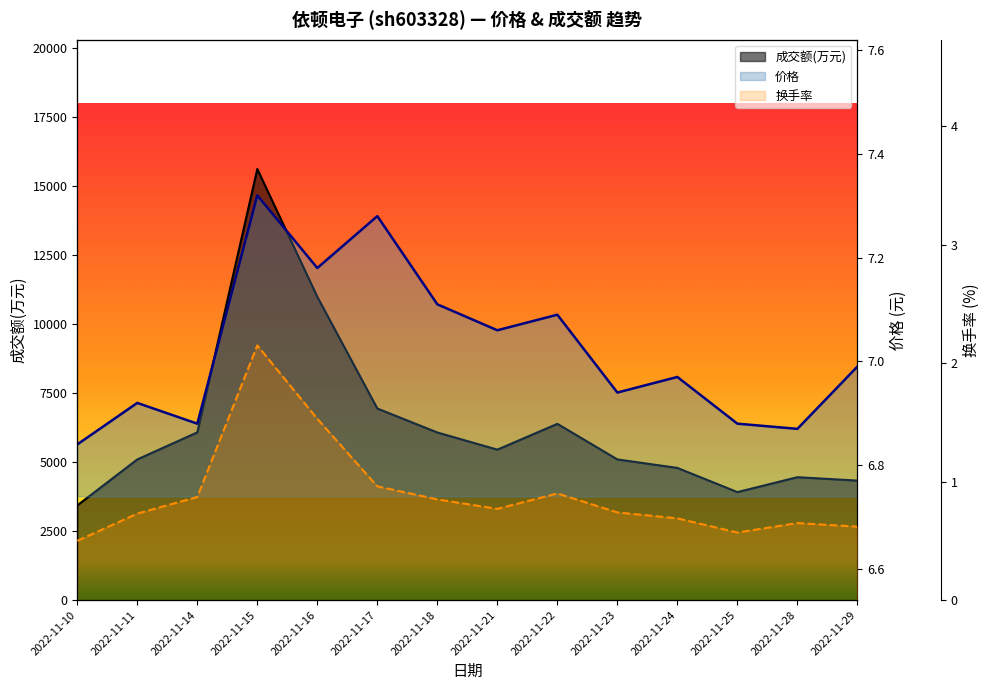

How many lines are shown in the chart?

3